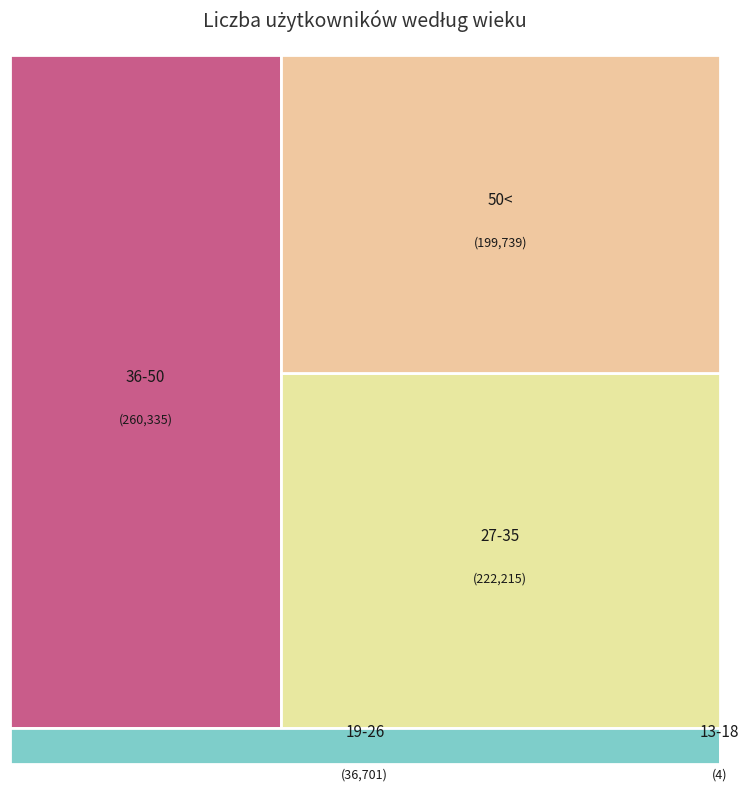

Is it true that 19-26 is 5% of the pie?

True